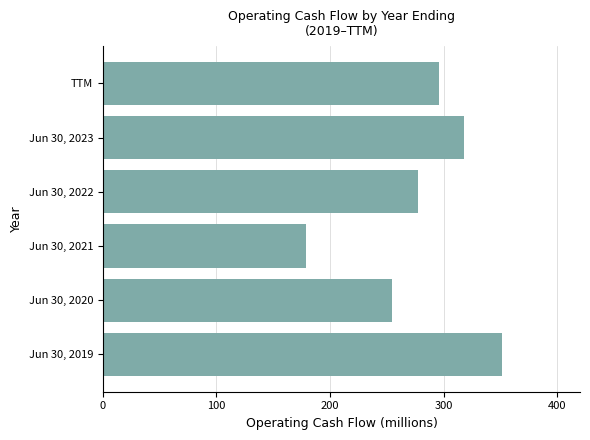

Which has a higher value, Jun 30, 2022 or Jun 30, 2020?

Jun 30, 2022